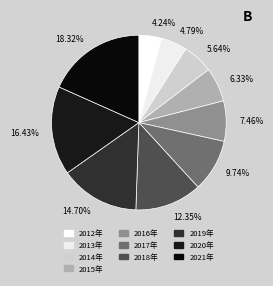

What percentage do 2018年 and 2017年 together represent?

22.1%